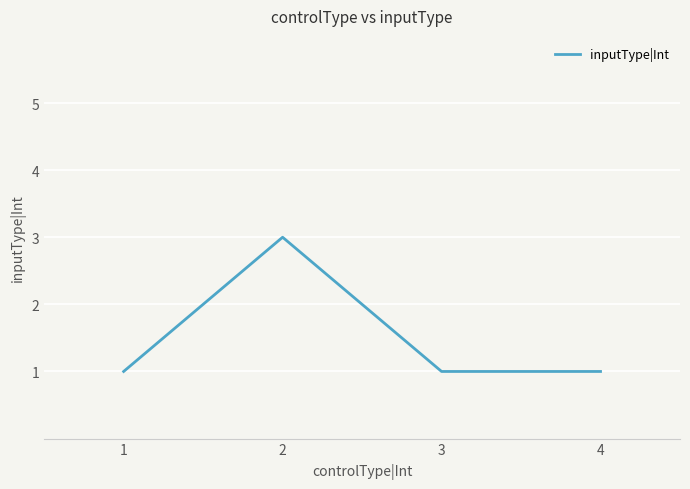

The chart shows a value of 3 at 2. True or false?

True